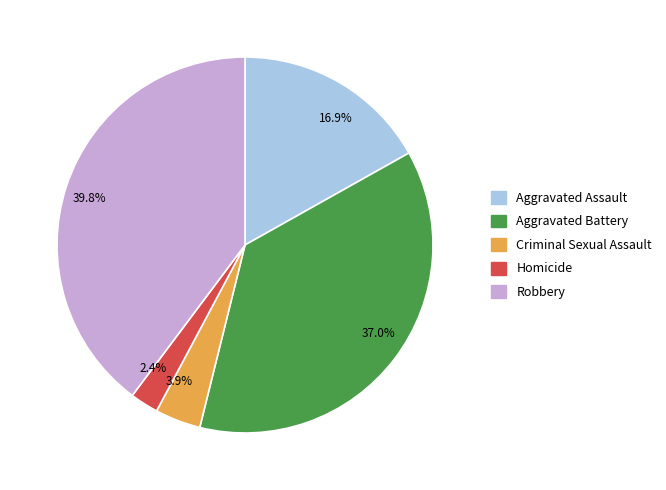

Between Robbery and Homicide, which is larger?

Robbery